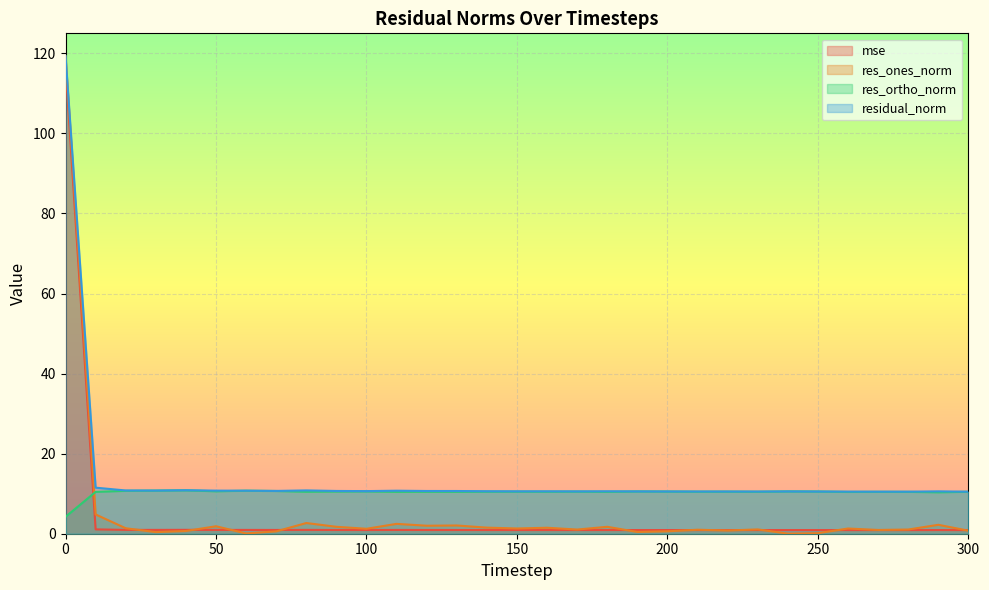

Reading right to left, what are all the values shown in this chart?

mse: 0.9	0.9	0.9	0.9	0.9	0.9	0.9	0.9	0.9	0.9	0.9	0.9	0.9	0.9	0.9	0.9	0.9	0.9	0.9	0.9	0.9	0.9	1.0	0.9	0.9	0.9	1.0	1.0	1.0	1.1	116.8
res_ones_norm: 0.8	2.2	1.0	0.9	1.3	0.1	0.0	1.1	0.8	1.0	0.6	0.4	1.7	1.0	1.5	1.3	1.5	2.1	2.0	2.5	1.2	1.7	2.7	0.6	0.1	1.9	0.7	0.4	1.4	4.8	119.3
res_ortho_norm: 10.5	10.3	10.5	10.5	10.4	10.5	10.6	10.5	10.5	10.5	10.5	10.6	10.5	10.5	10.5	10.5	10.5	10.5	10.5	10.5	10.6	10.5	10.5	10.7	10.7	10.6	10.8	10.8	10.7	10.5	4.2
residual_norm: 10.5	10.6	10.5	10.5	10.5	10.5	10.6	10.5	10.5	10.5	10.6	10.6	10.6	10.6	10.6	10.6	10.6	10.7	10.7	10.7	10.6	10.7	10.8	10.7	10.7	10.8	10.9	10.8	10.8	11.5	119.4